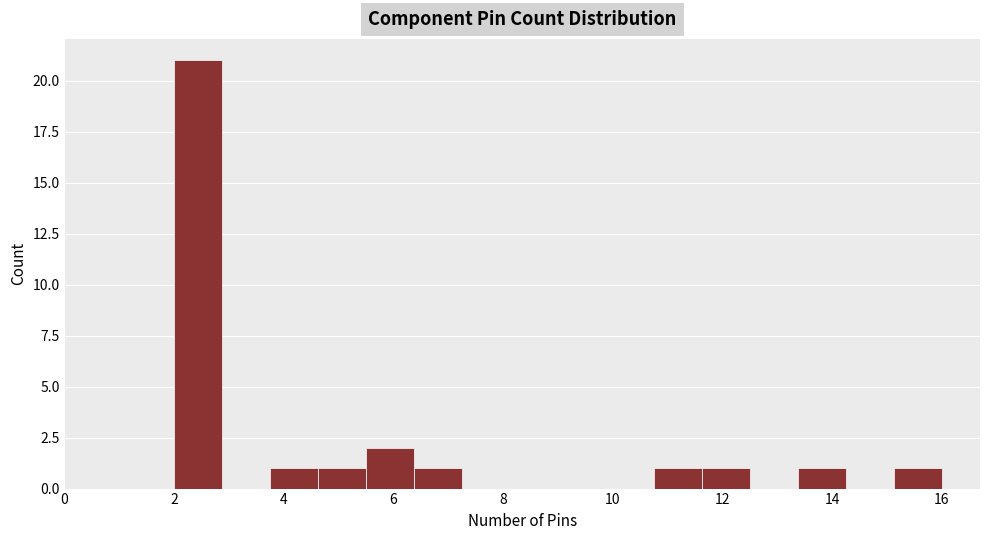

Which range on the x-axis has the tallest bar?

2.0 to 2.8